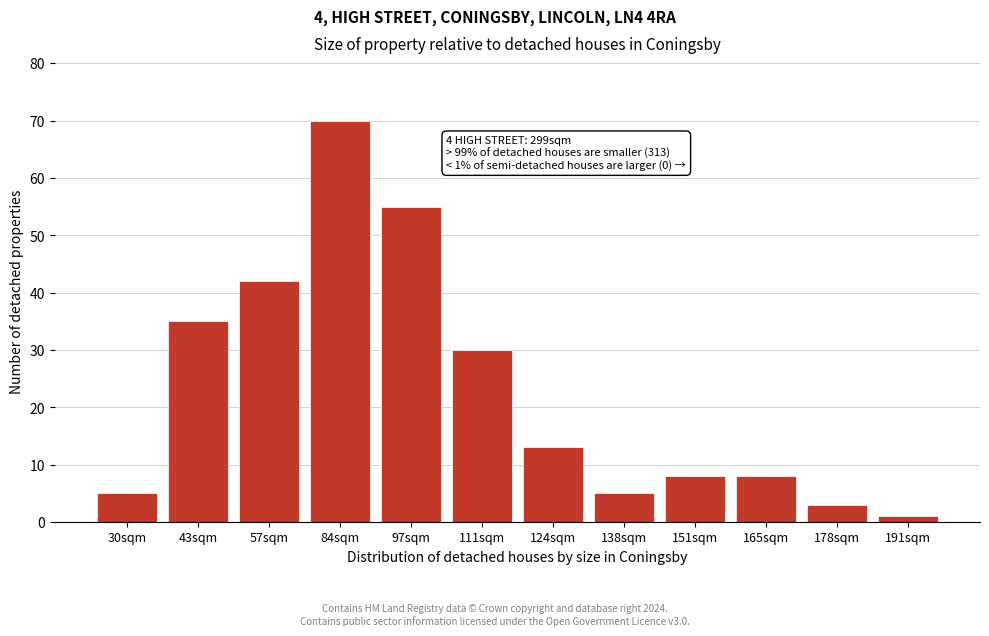

Reading left to right, list all the values displayed in this chart.

5	35	42	70	55	30	13	5	8	8	3	1